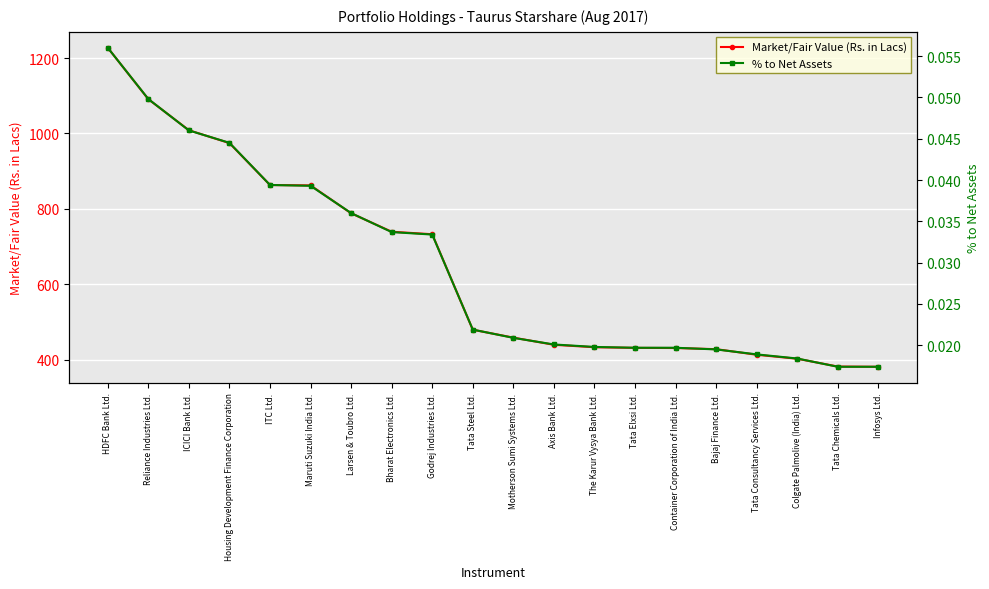

Does the chart display data point markers on the line(s)?

Yes